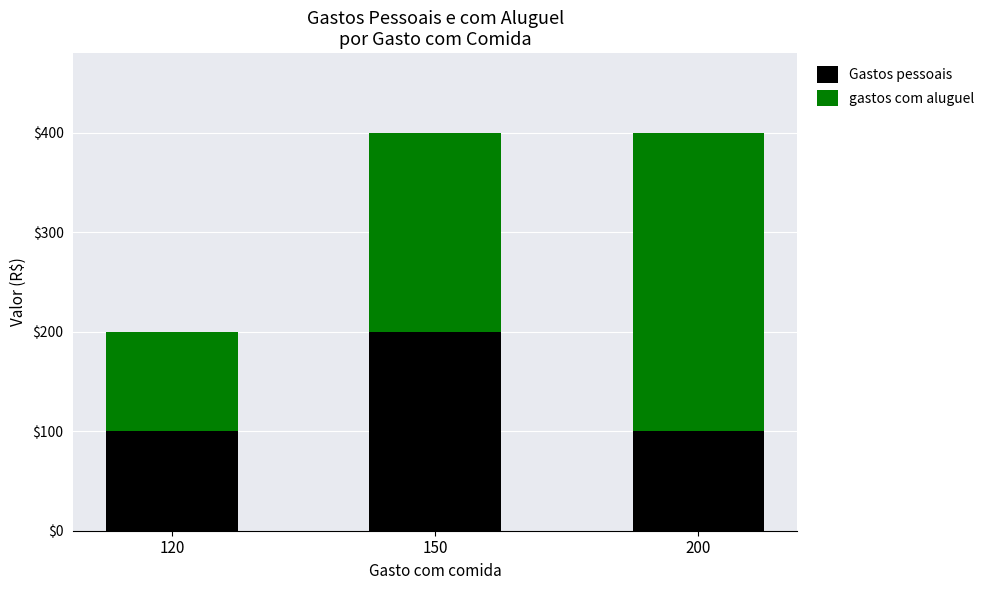

What is the sum of all Gastos pessoais values?

400